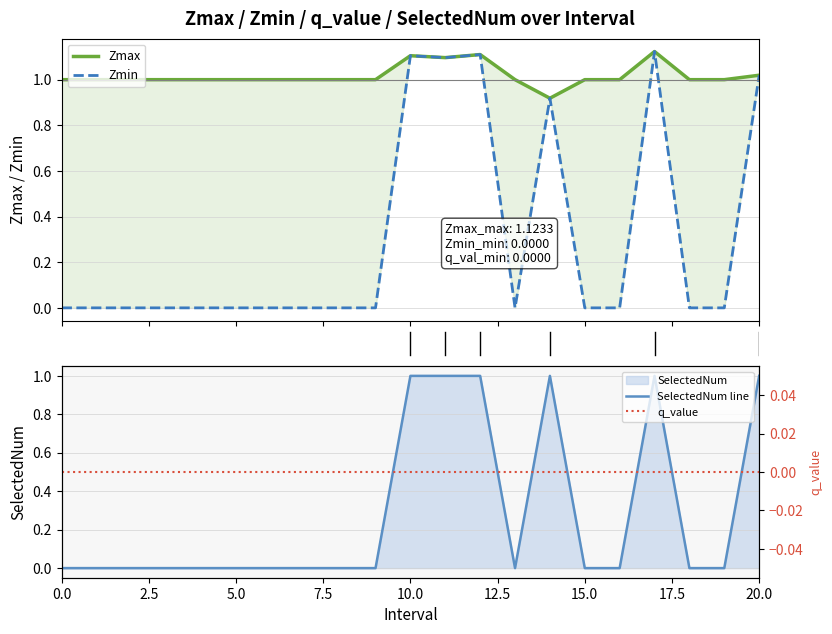

What is the sum of the Zmax values at 18 and 7.5?

2.0